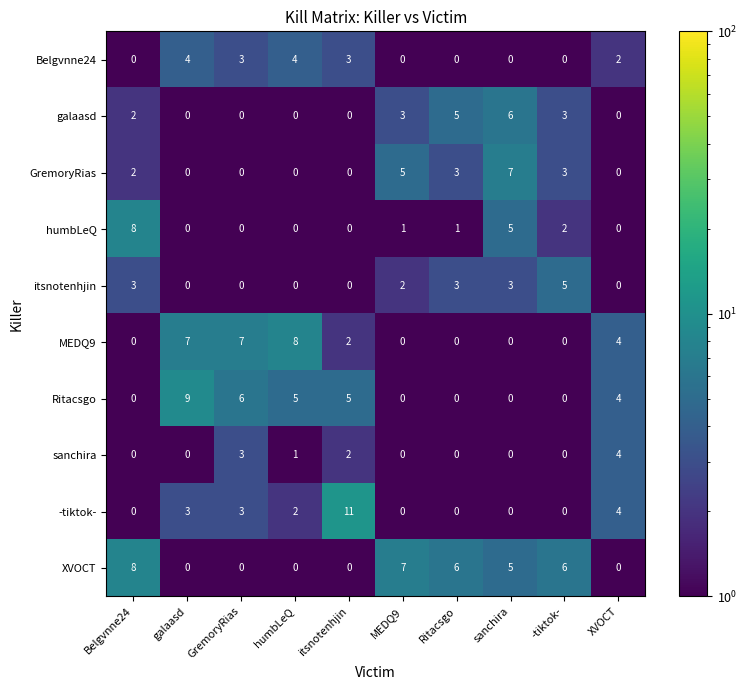

Which series has the largest range (max minus min)?

-tiktok-